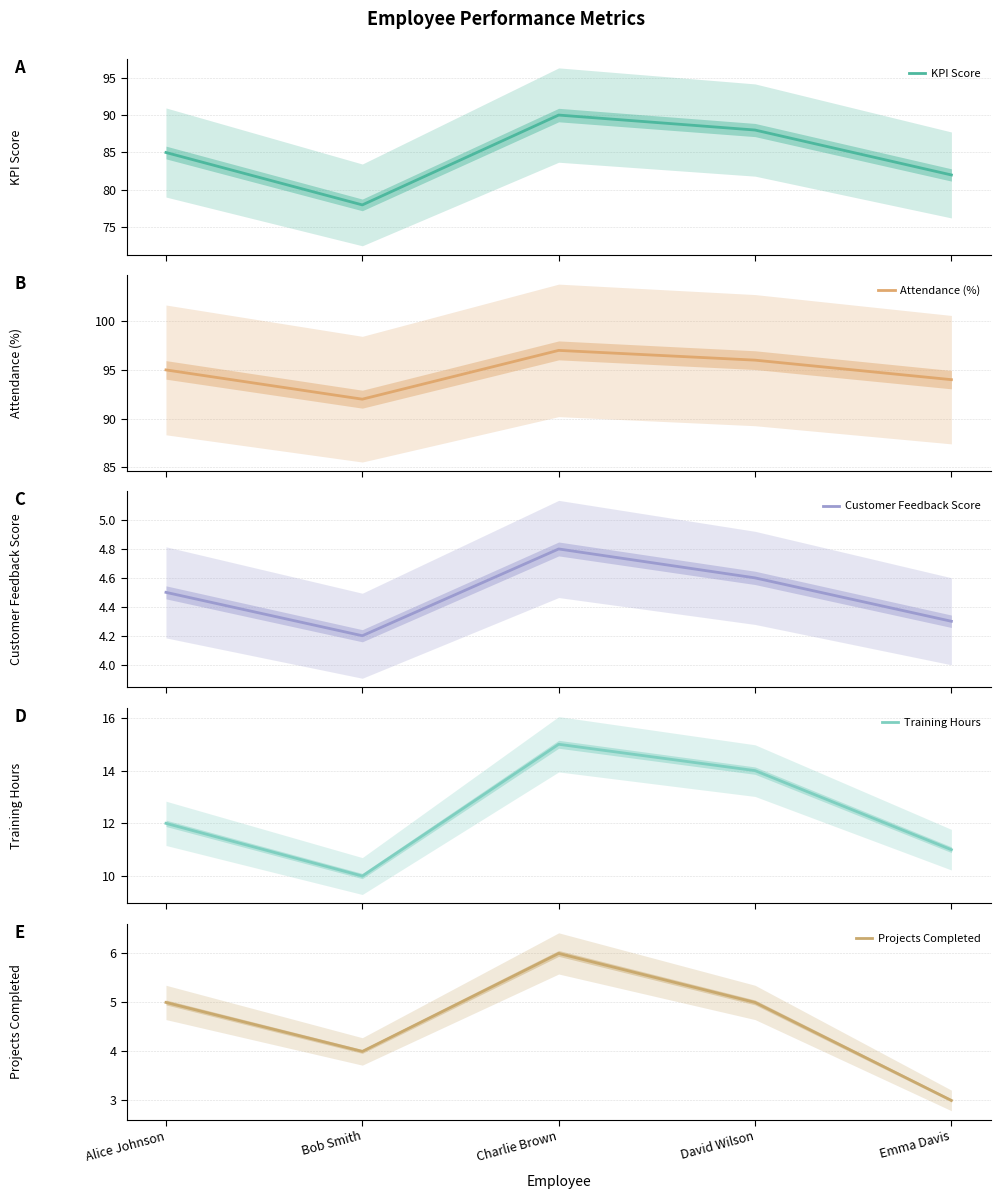

Between David Wilson and Emma Davis, which series saw the biggest shift?

KPI Score